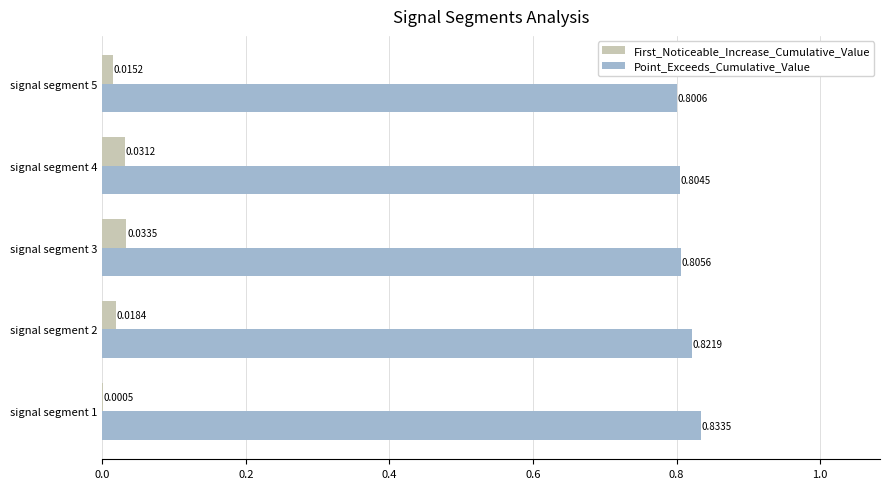

At which category is the sum across all series the highest?

signal segment 2